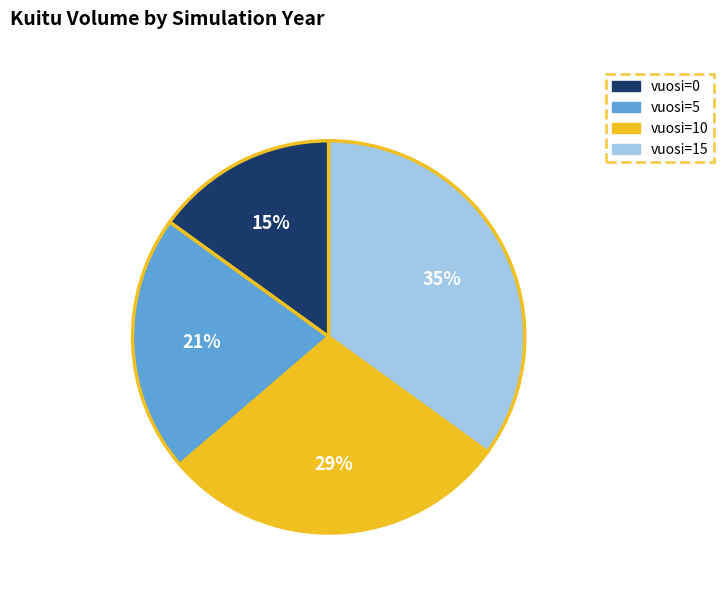

Is there any slice that represents more than half of the pie?

No